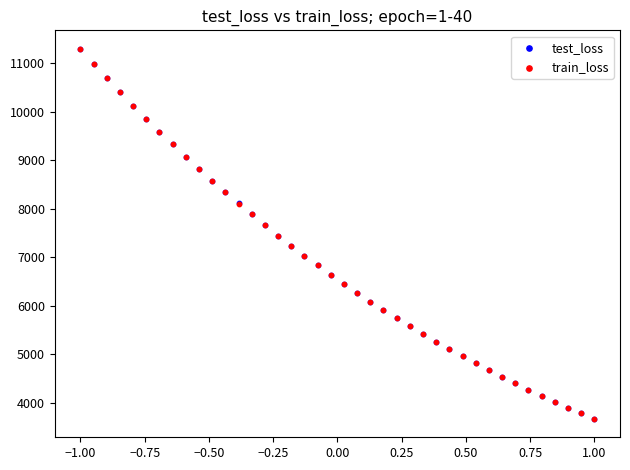

What are all the series names shown in the legend?

test_loss, train_loss